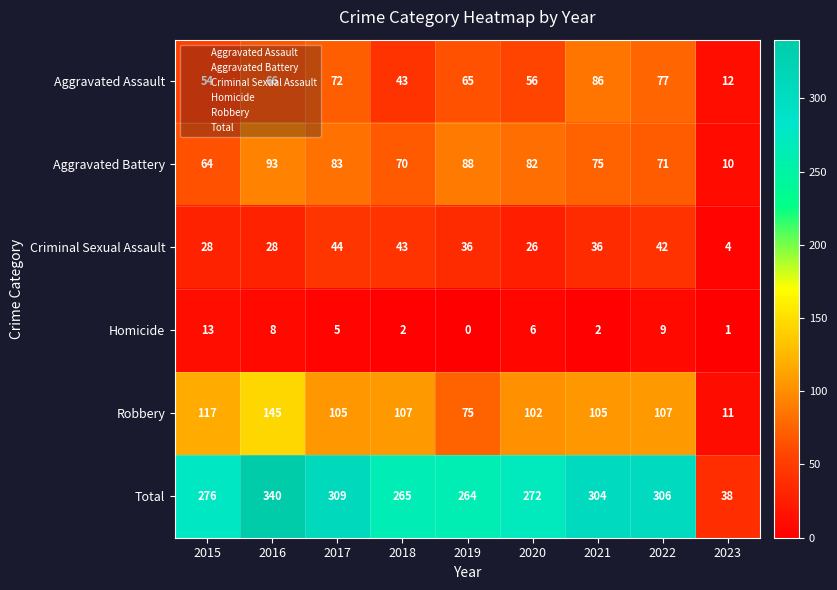

Is it true that Total equals 426 at 2017?

False